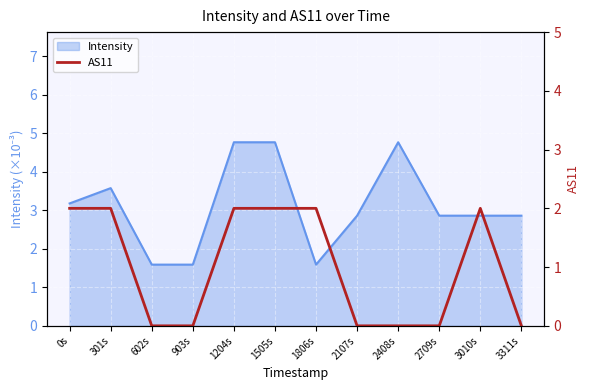

How many lines are shown in the chart?

1